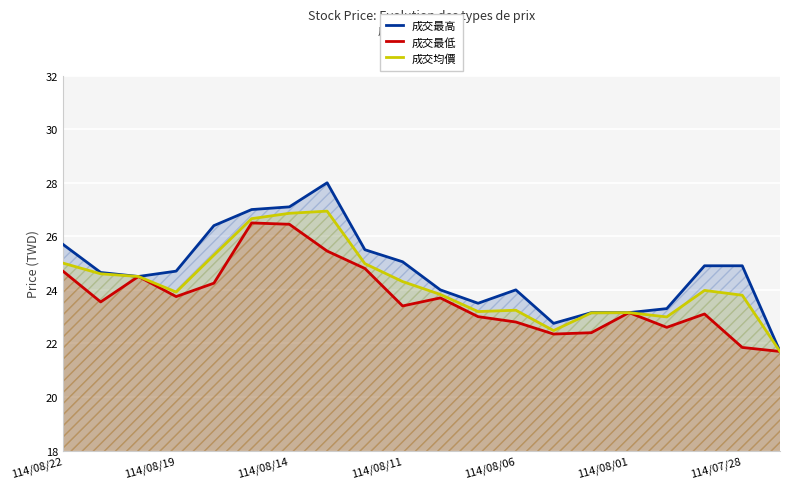

What is the total value across all series at 114/08/11?

72.8